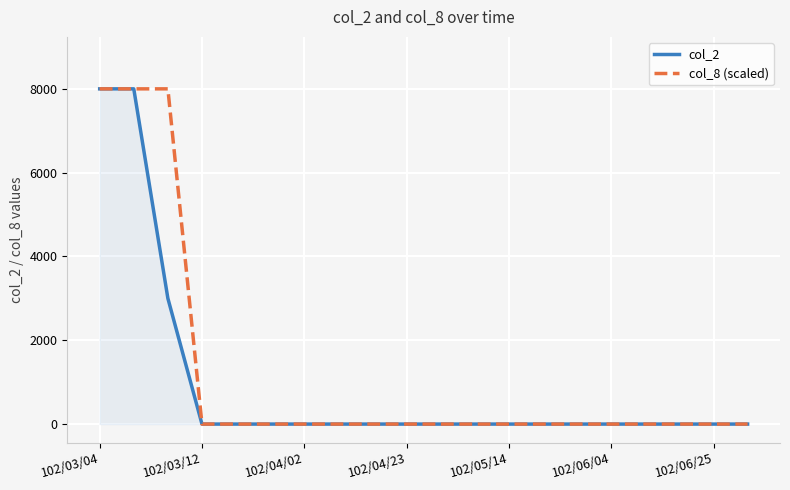

What are all the series names shown in the legend?

col_2, col_8 (scaled)